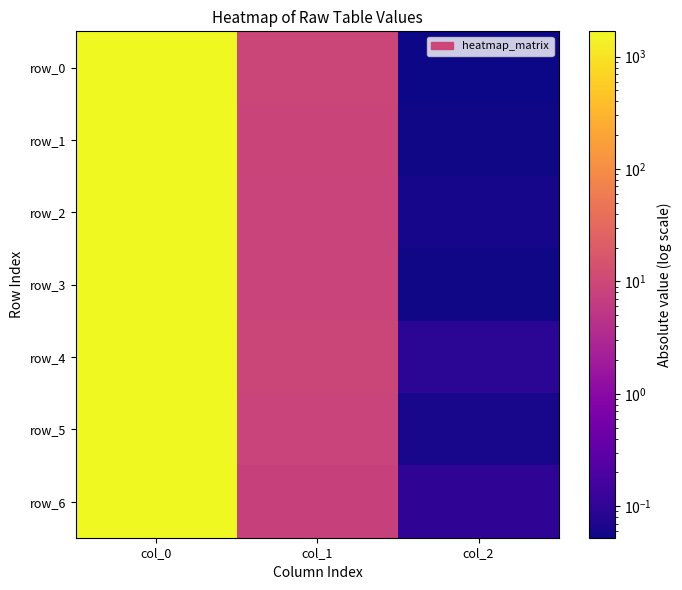

At which label does row_0 first exceed 9?

col_0